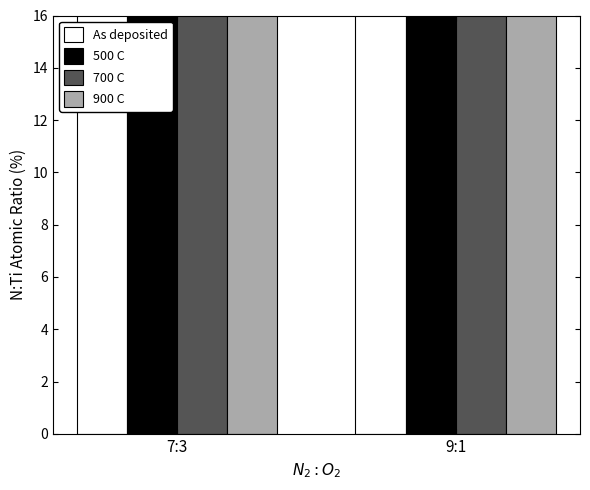

How many data points in 700 C are above 777?

1